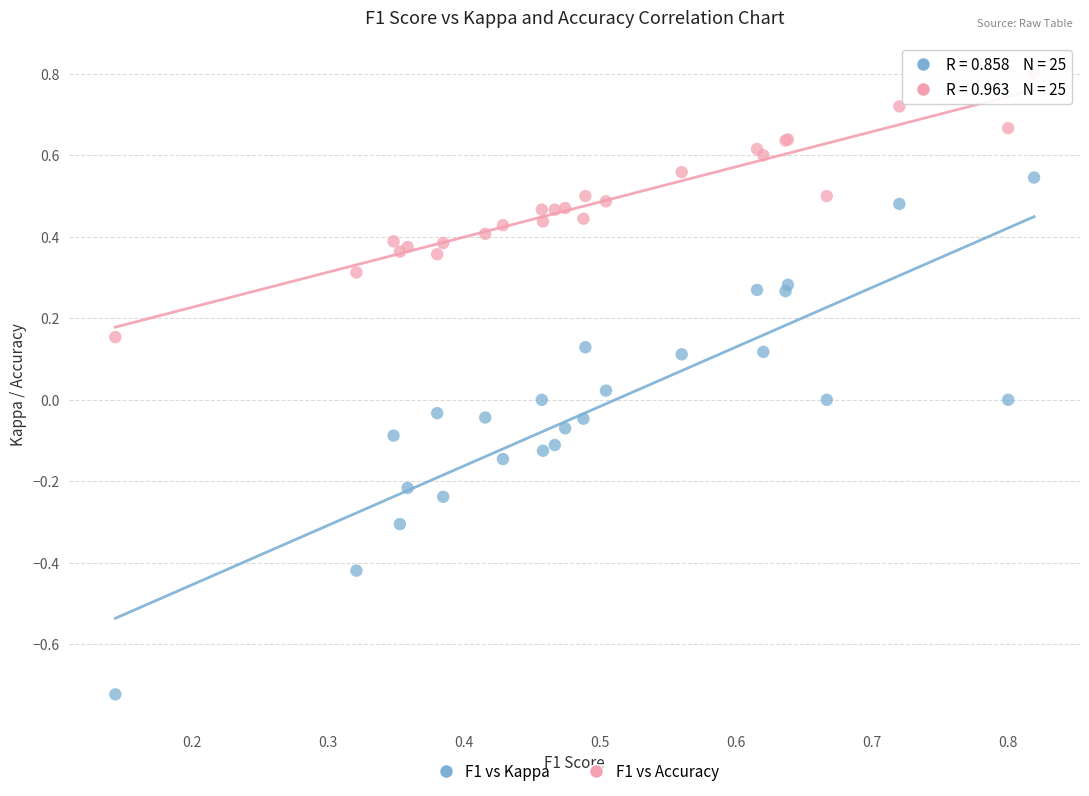

Which series contains the highest Y value?

F1 vs Accuracy